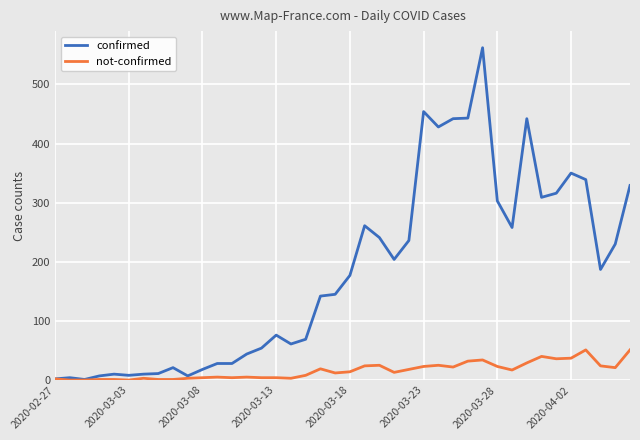

What is the average value of the not-confirmed series?

16